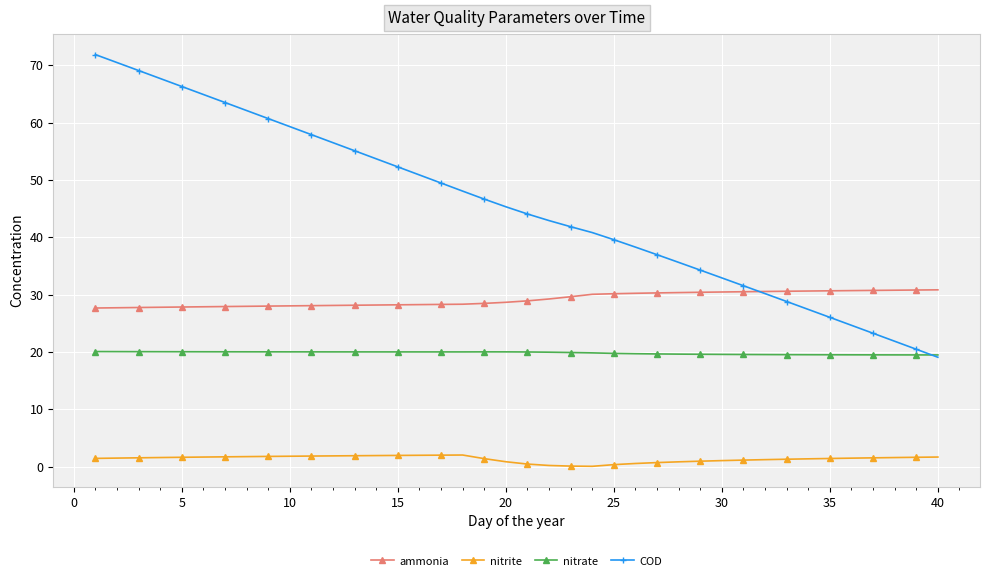

In nitrate, how many points are lower than both neighbors (excluding endpoints)?

1